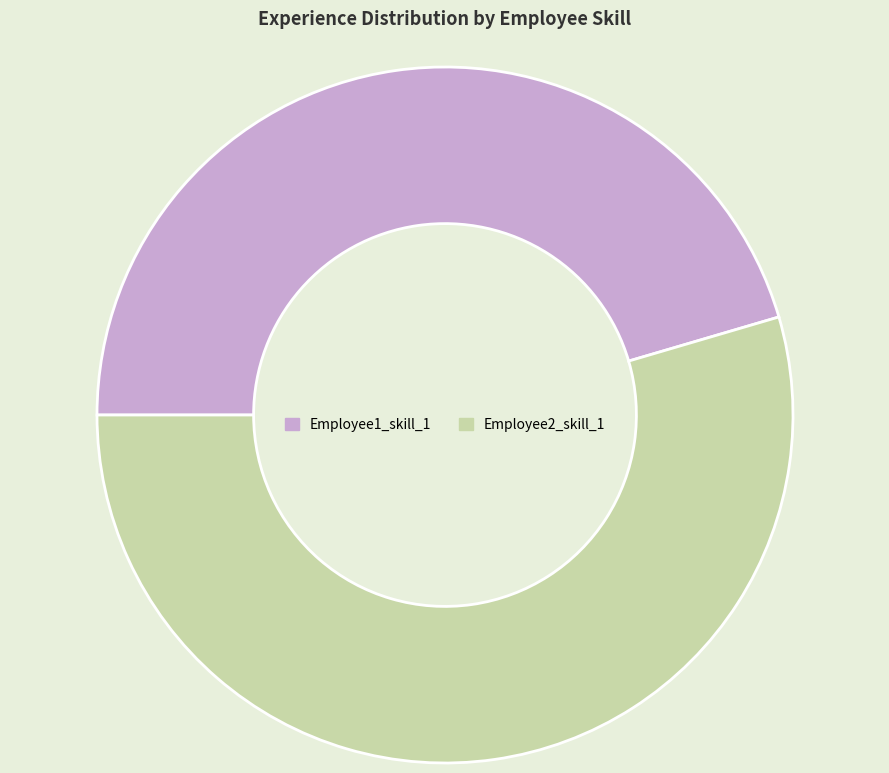

Which category has the biggest portion of the pie?

Employee2_skill_1